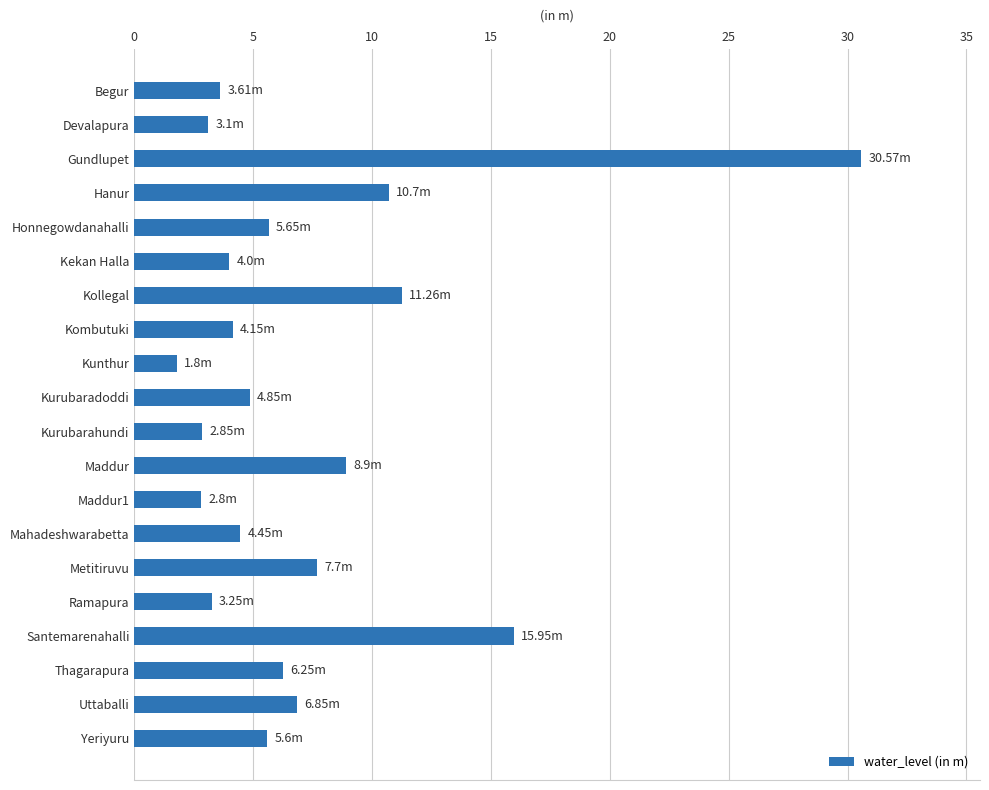

What is the sum of the values at Metitiruvu and Mahadeshwarabetta?

12.2